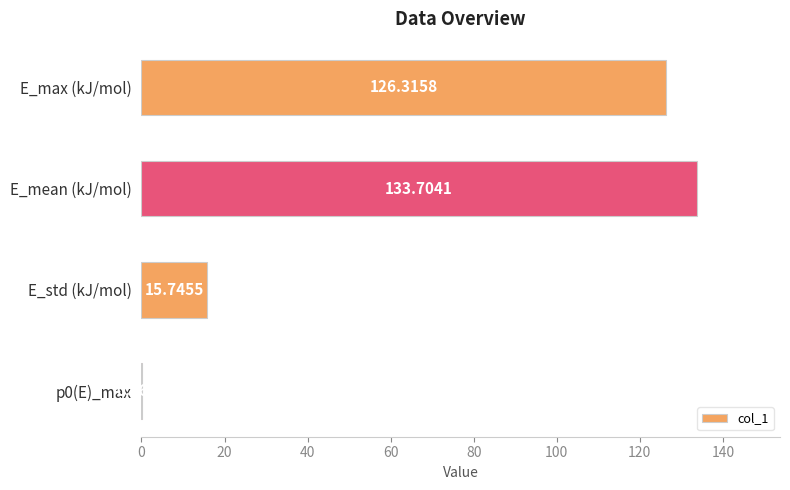

What is the change in value from E_max (kJ/mol) to E_std (kJ/mol)?

-110.6